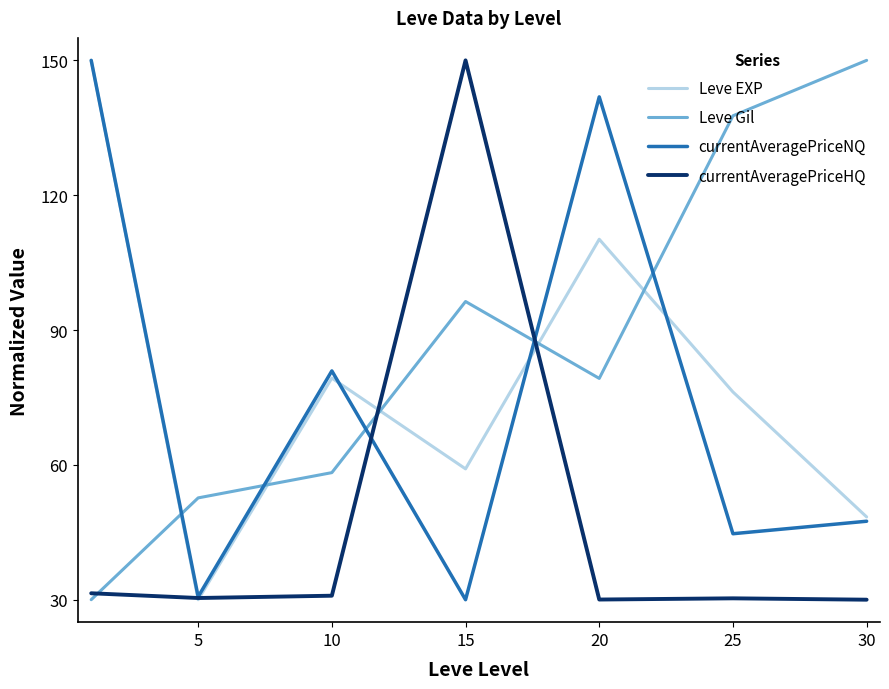

Which series has the largest total across all categories?

Leve Gil